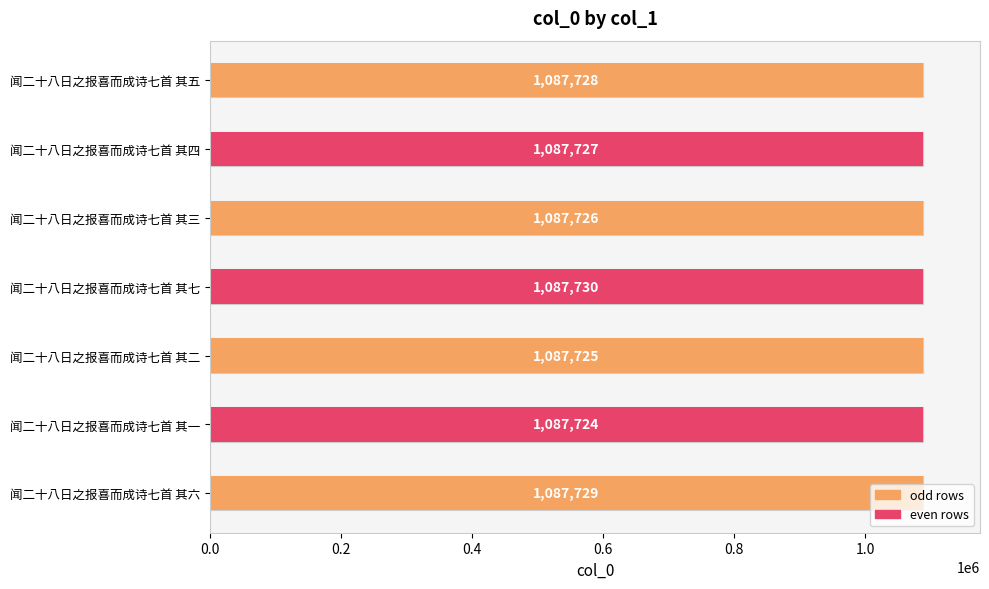

At which category does the chart reach its minimum across all series?

闻二十八日之报喜而成诗七首 其一